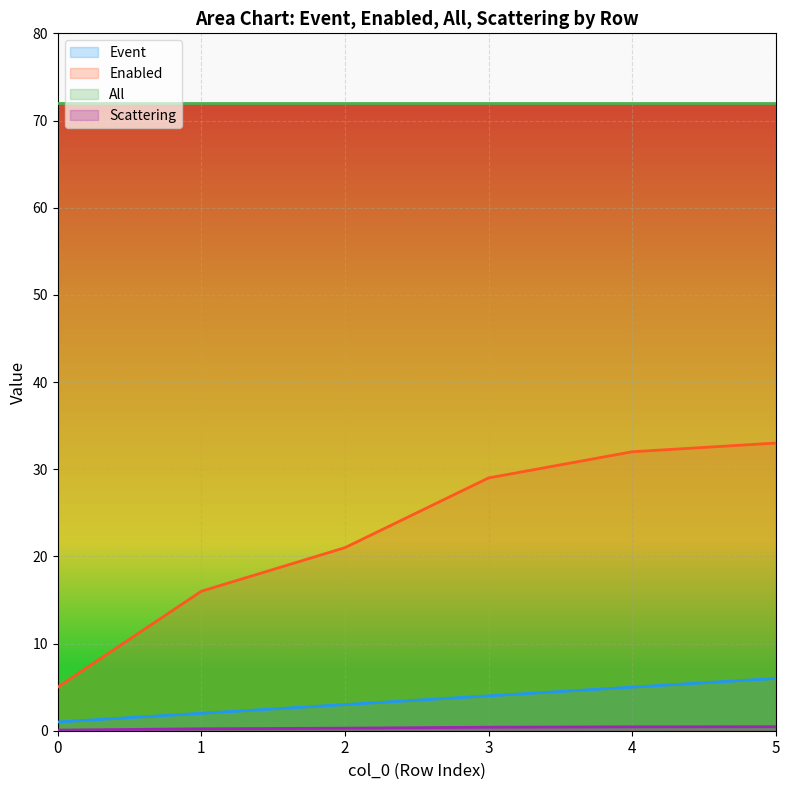

What is the maximum value shown in the chart?

72.0